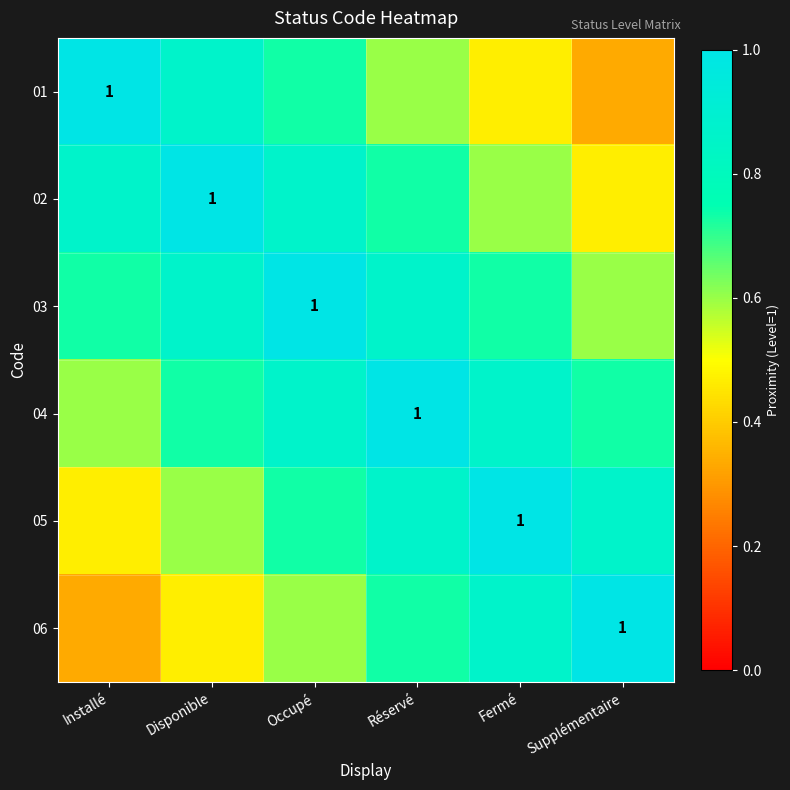

List the labels in order of 06 value, largest first.

Supplémentaire, Fermé, Réservé, Occupé, Disponible, Installé